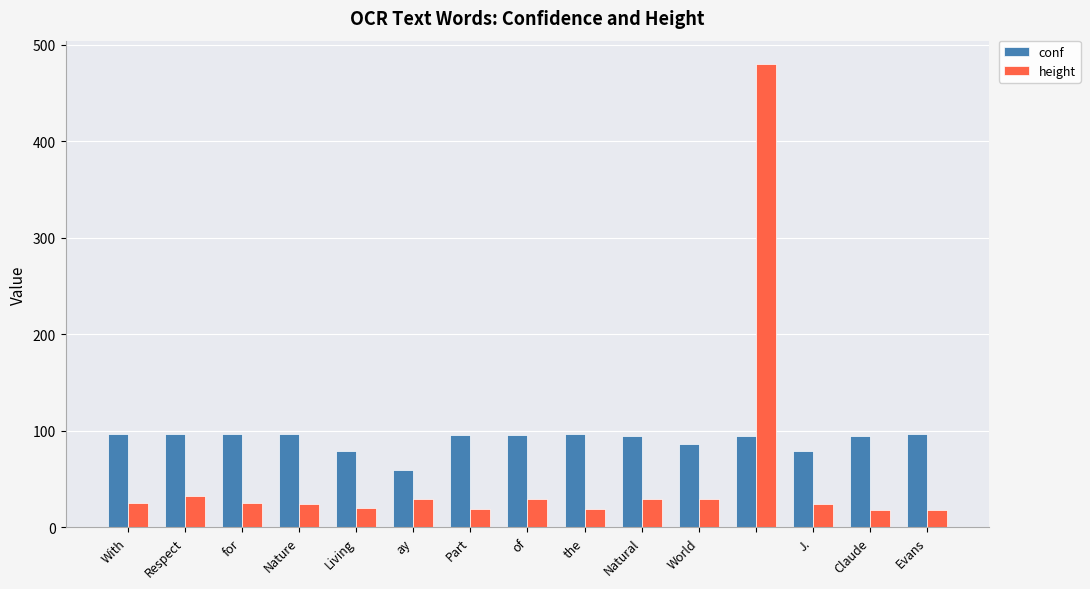

Which series has the largest range (max minus min)?

height